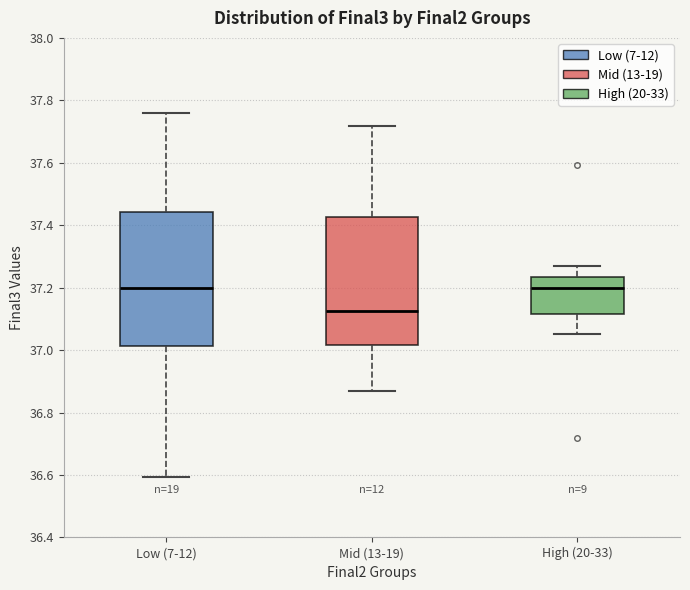

Where is the upper edge of the box for High (20-33) on the y-axis? The values are not printed on the chart, so give them approximately, as read against the axis.

37.24